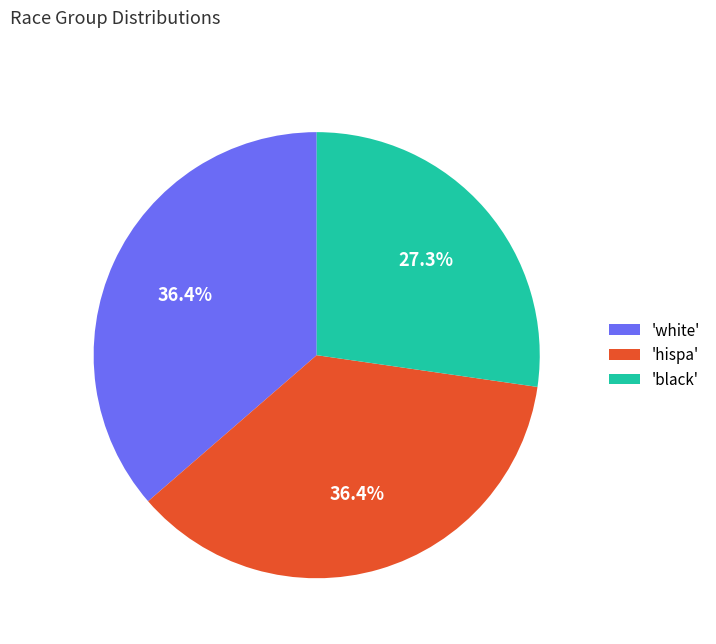

What percentage do 'black' and 'hispa' together represent?

63.6%